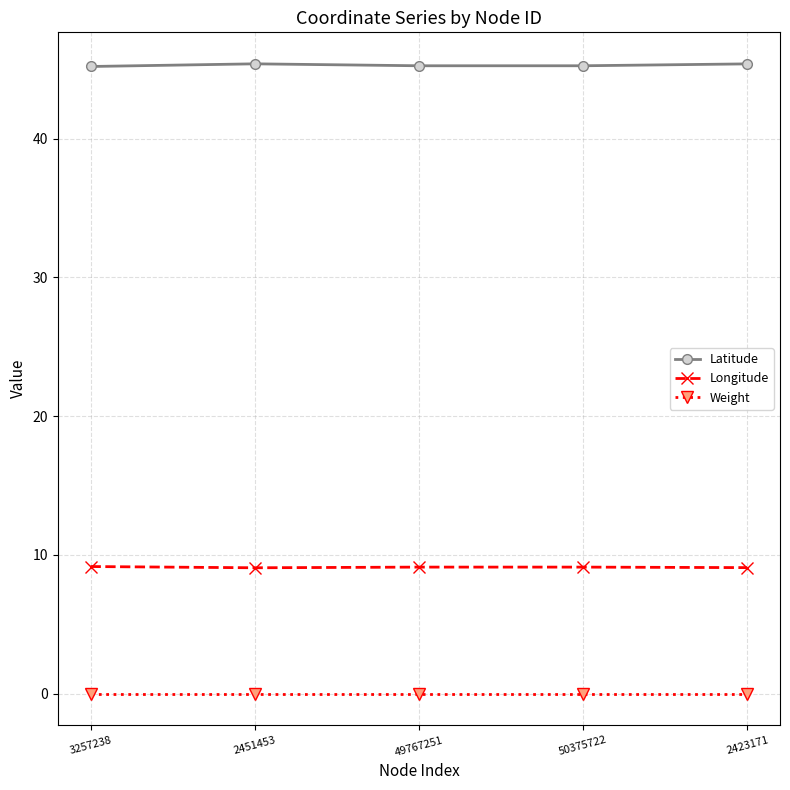

What is the spread (max minus min) of values at 49767251?

45.2